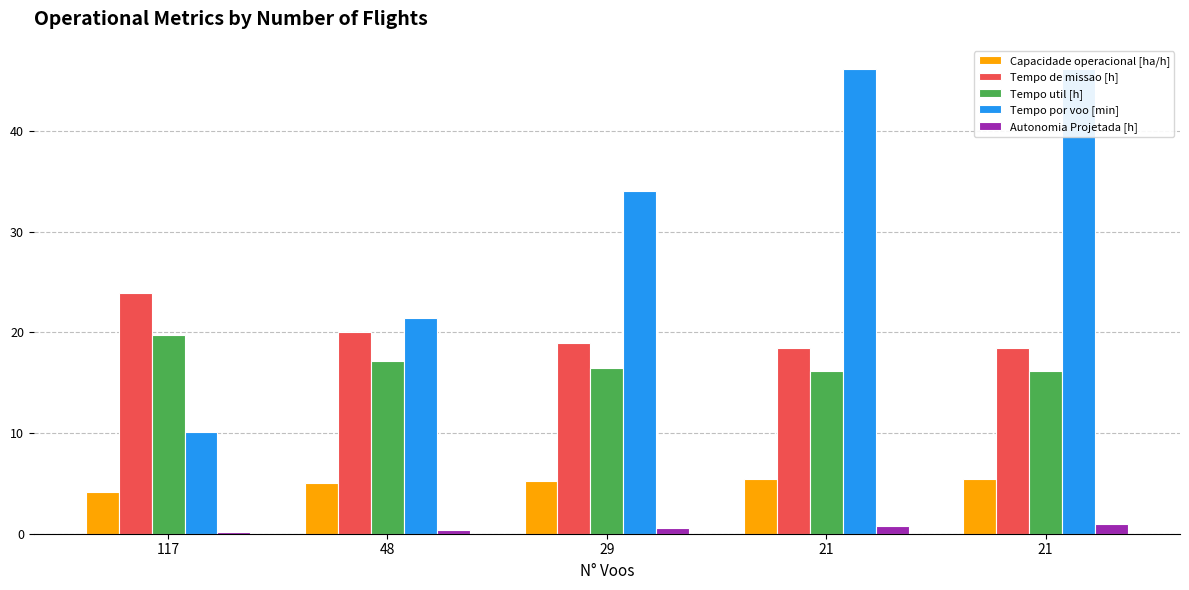

At which category is the sum across all series the highest?

21